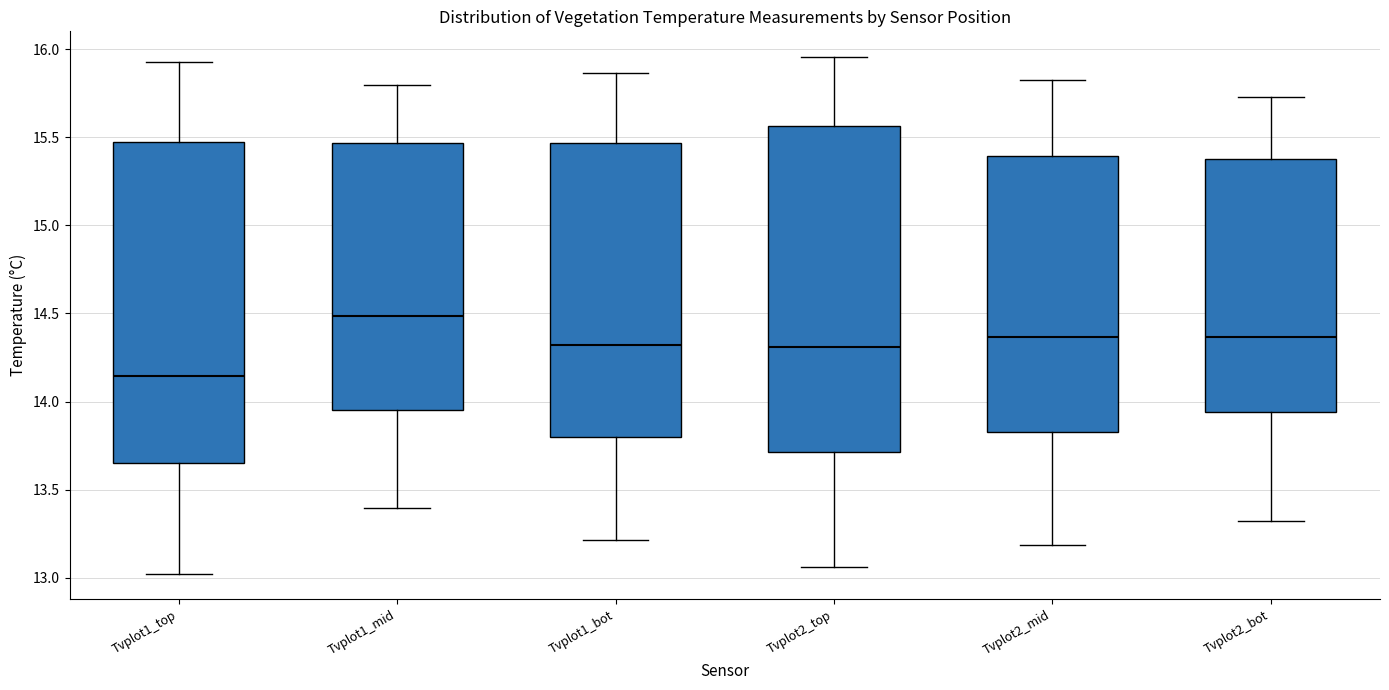

Which box's median line is the highest?

Tvplot1_mid